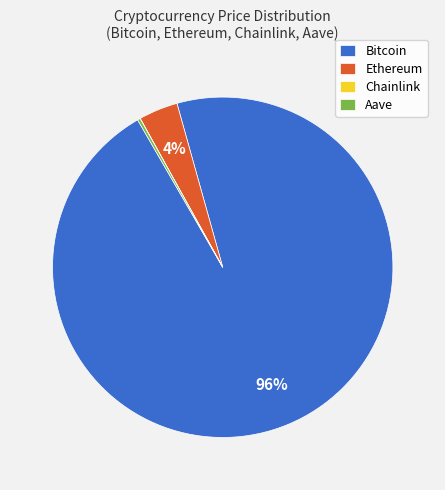

To the nearest percent, what is the difference between the Ethereum and Bitcoin slice percentages?

92%